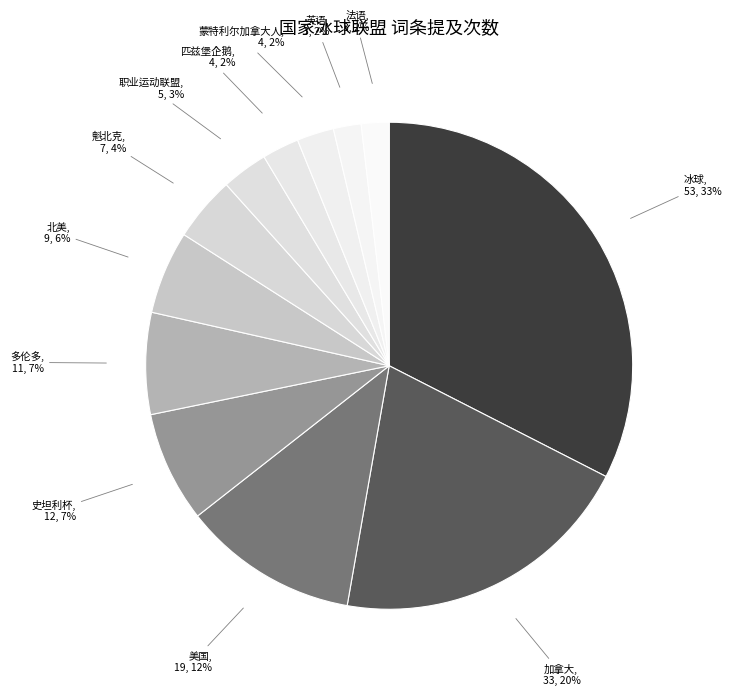

Is it true that 魁北克 is 4% of the pie?

True